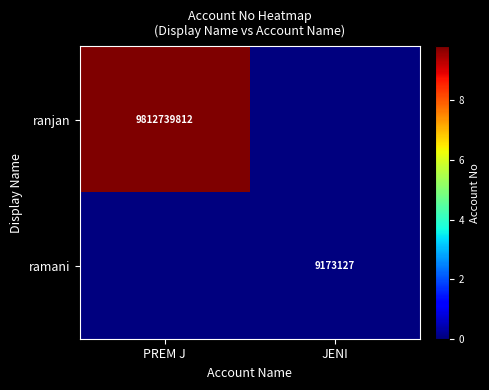

The ranjan series shows 16050927670 at PREM J. True or false?

False